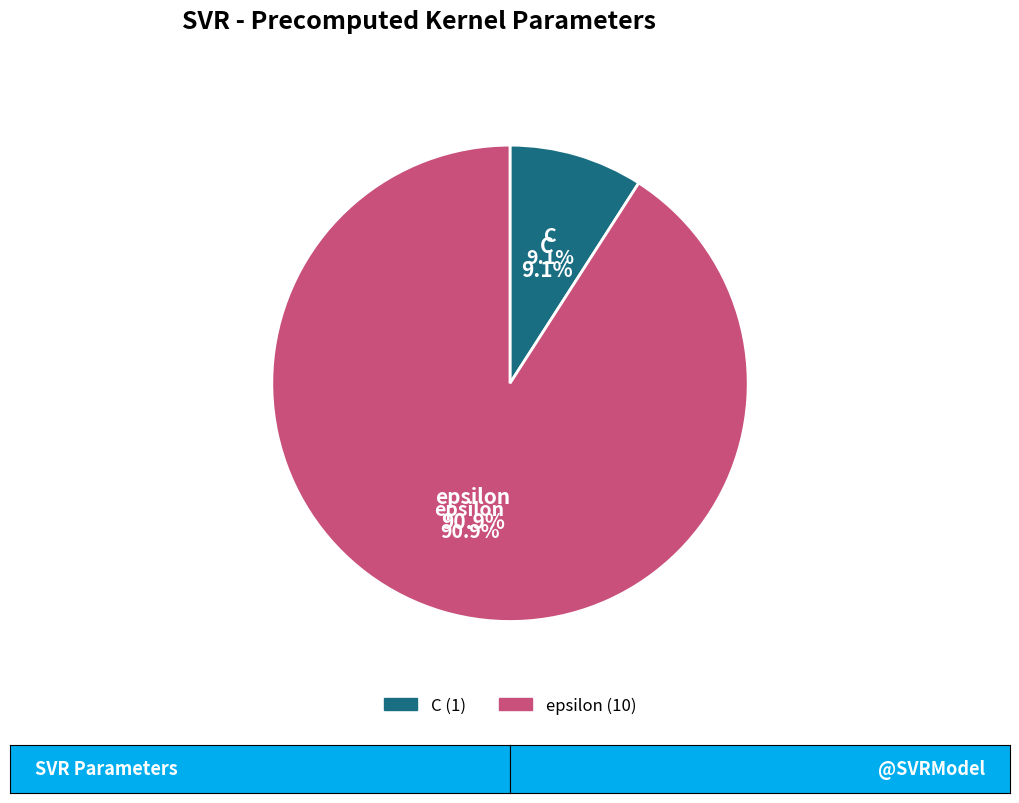

Approximately how many times larger is the value at epsilon compared to C?

10.0